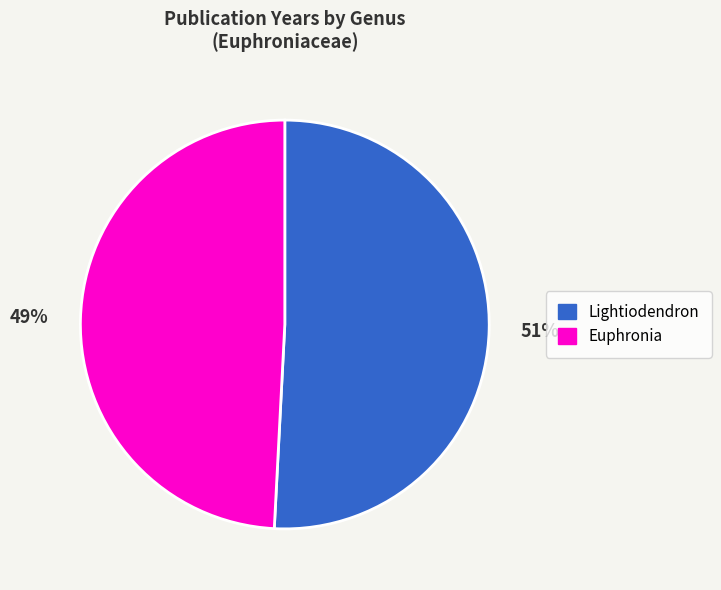

What is the majority slice?

Lightiodendron